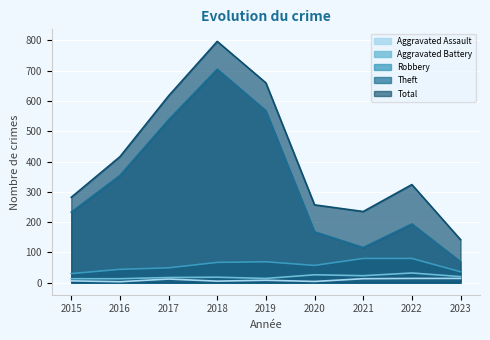

Is it true that Aggravated Assault equals 10 at 2015?

False